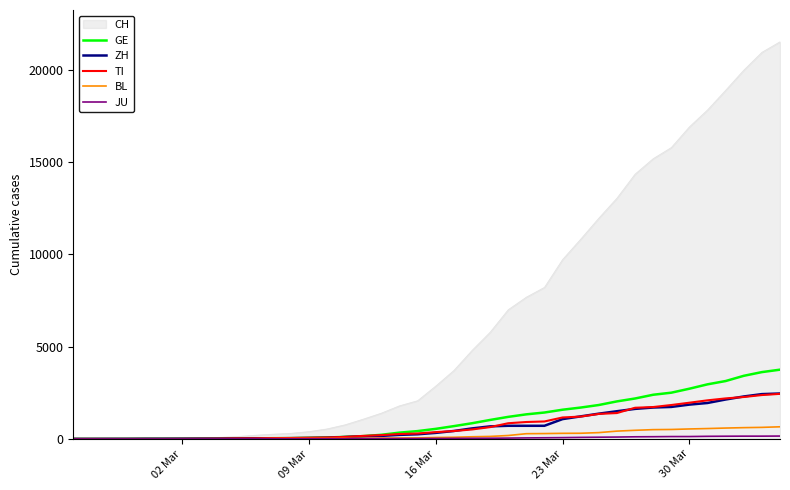

What is the maximum value for GE?

3753